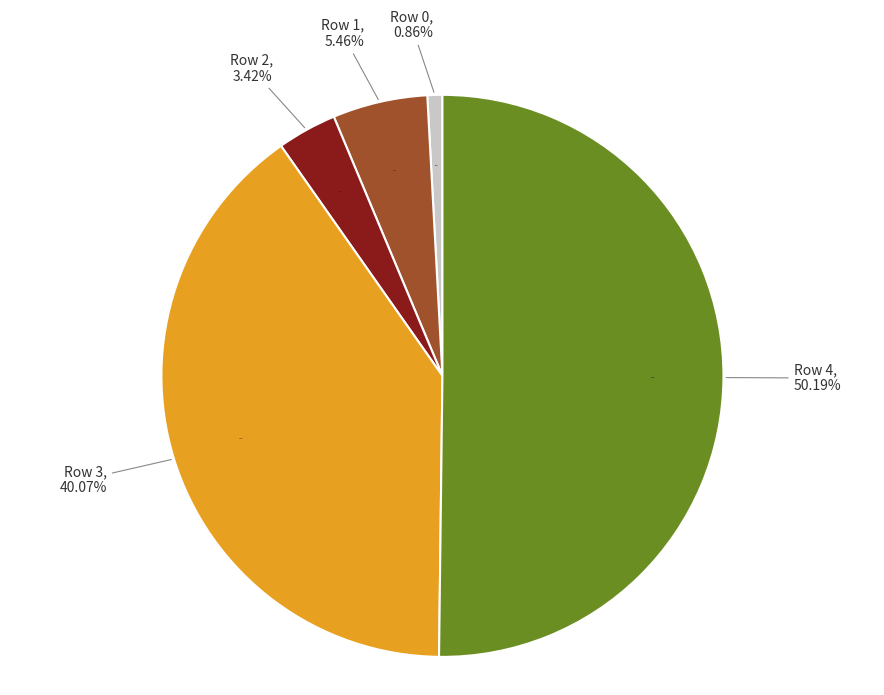

To the nearest percent, what is the average slice percentage?

20%